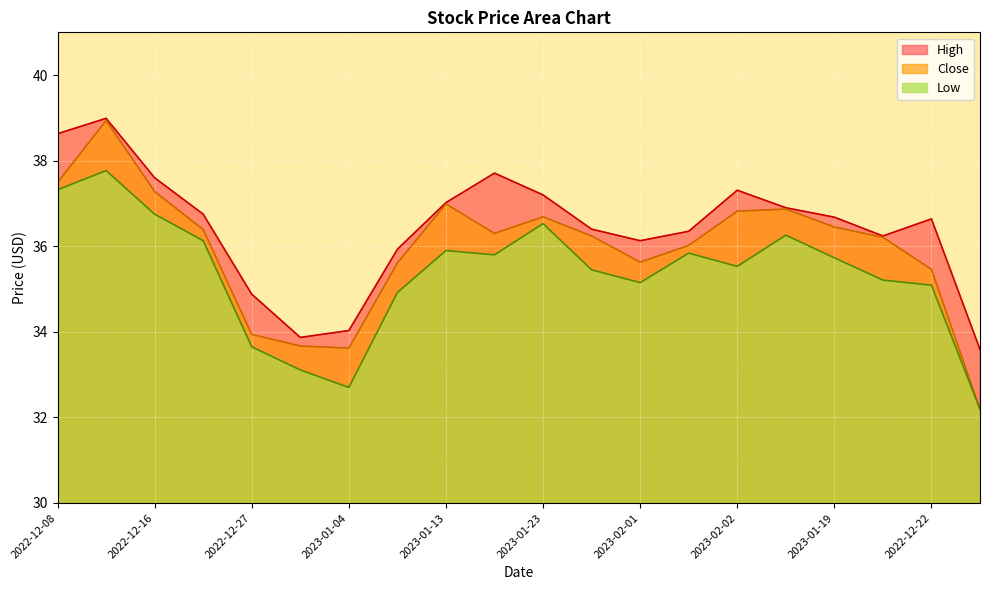

At which label does High first exceed 36?

2022-12-08